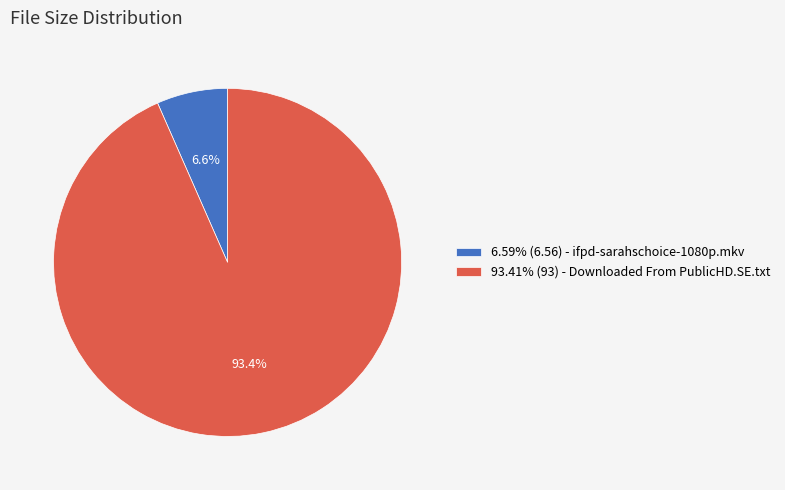

What percentage is NOT represented by 93.41% (93) - Downloaded From PublicHD.SE.txt?

6.6%